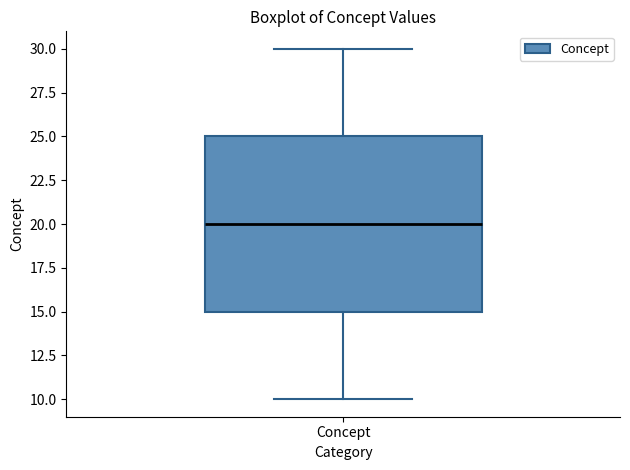

Read this box plot against the y-axis: the position of the median line, the range covered by the box, and the ends of both whiskers. The values are not printed on the chart, so give them approximately, as read against the axis.

median 20, box 15 to 25, whiskers 10 to 30